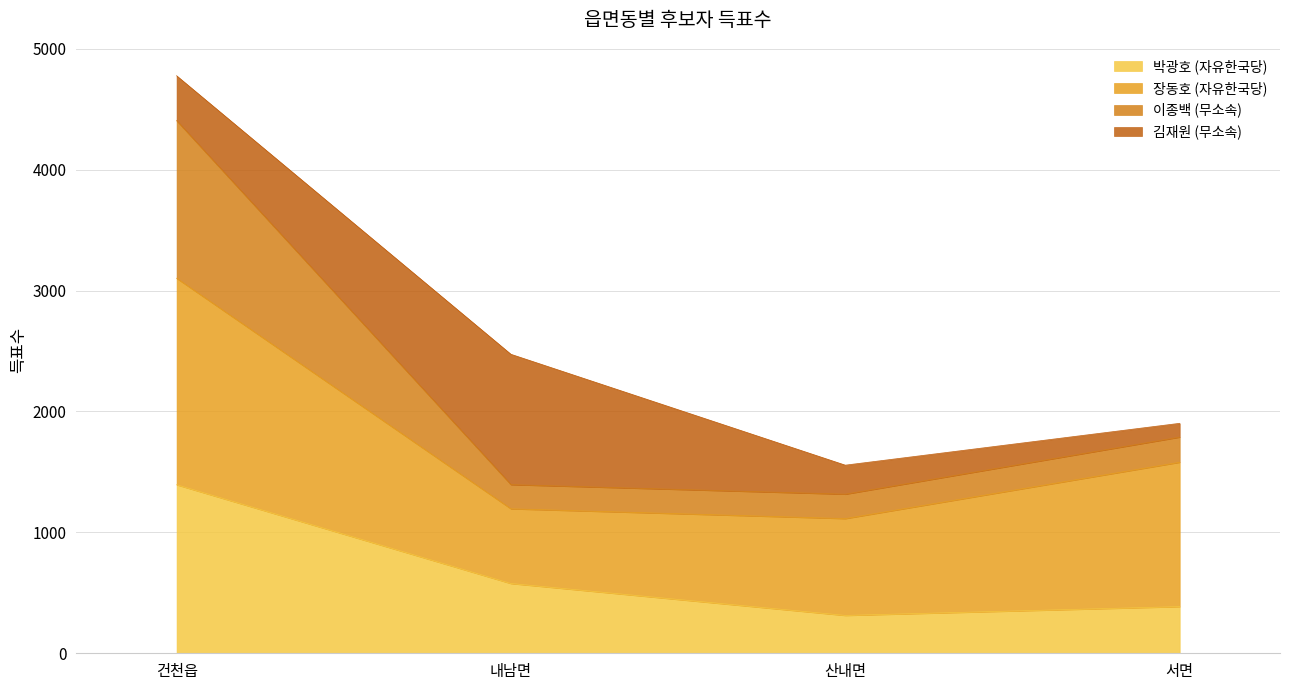

At which category is the sum across all series the highest?

건천읍